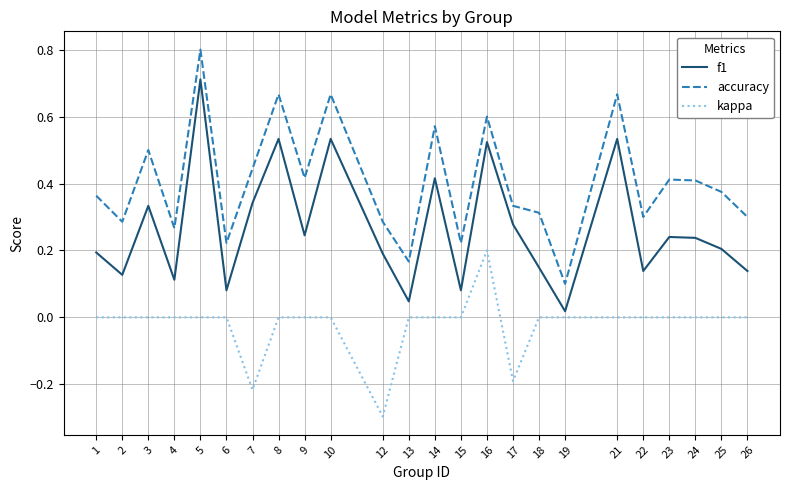

What is the smallest value displayed?

-0.3